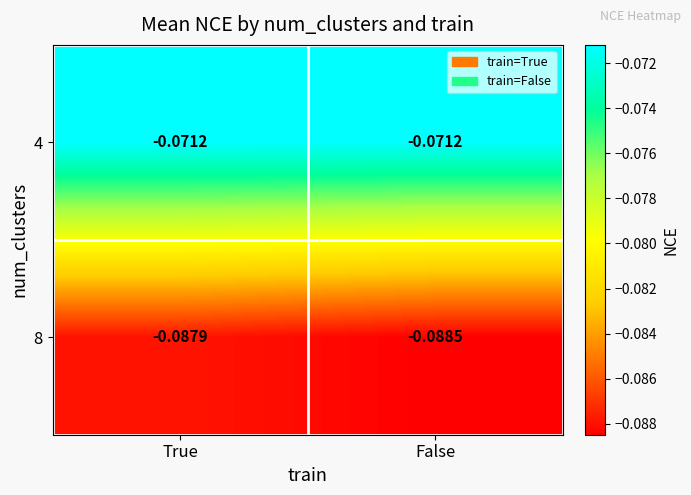

Rank the categories by 8 value from highest to lowest.

True, False